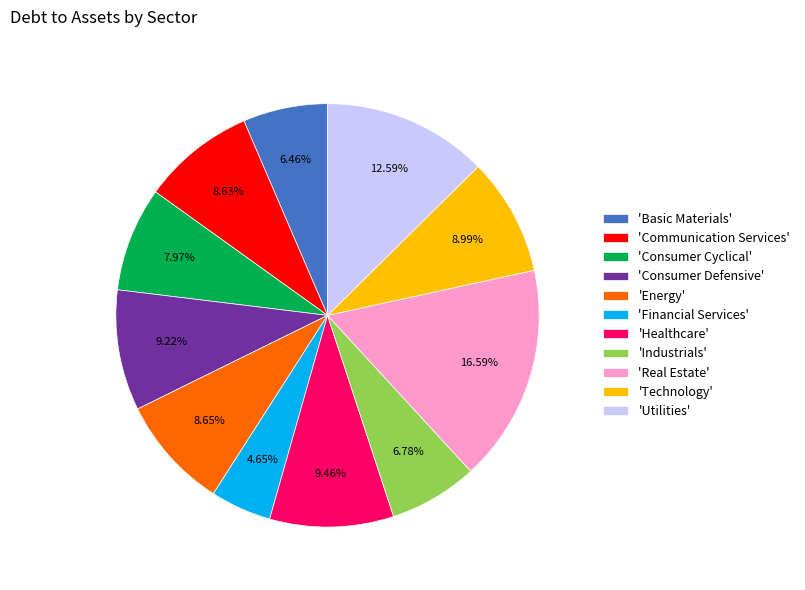

How many segments does this pie chart have?

11